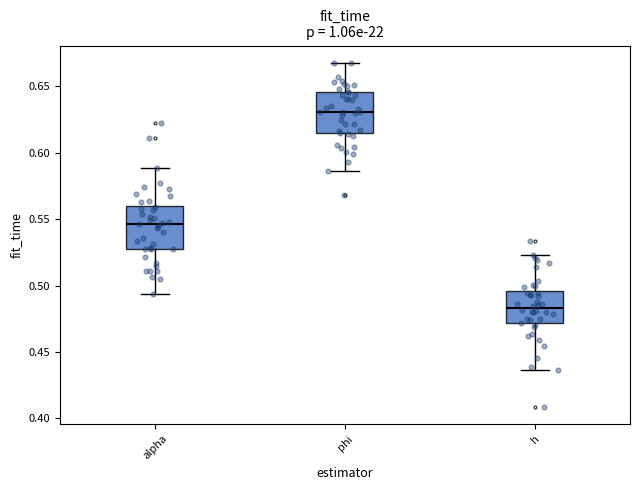

Reading left to right, transcribe this box plot: for each box, give where its median line is, the range the box spans, and where its two whiskers end, as read against the y-axis. The values are not printed on the chart, so give them approximately, as read against the axis.

alpha: median 0.545, box 0.525 to 0.560, whiskers 0.495 to 0.590
phi: median 0.630, box 0.615 to 0.645, whiskers 0.585 to 0.670
h: median 0.485, box 0.470 to 0.495, whiskers 0.435 to 0.525